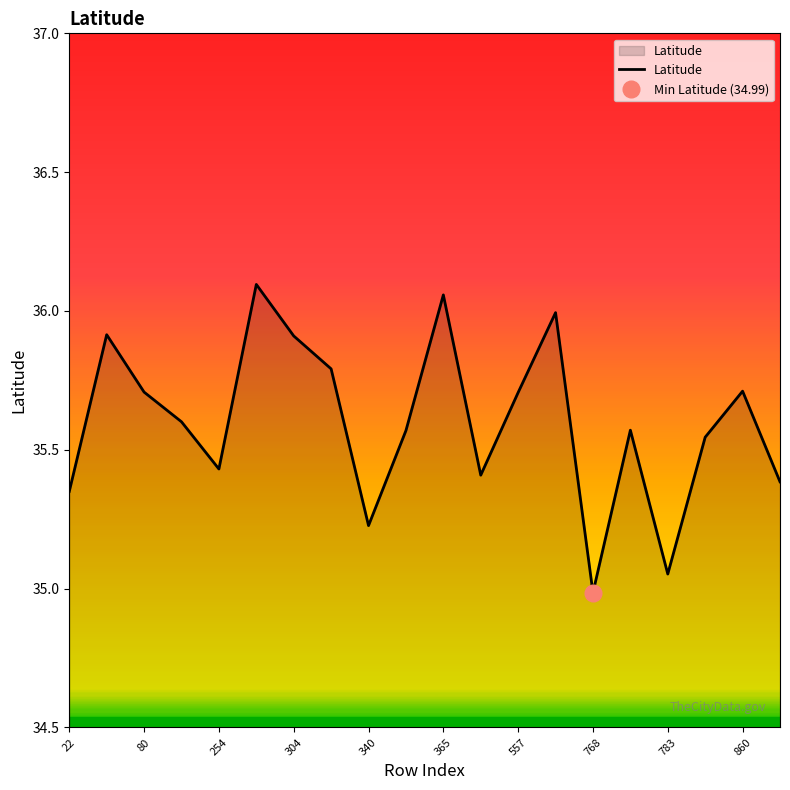

What is the lowest value of the Latitude series?

35.0